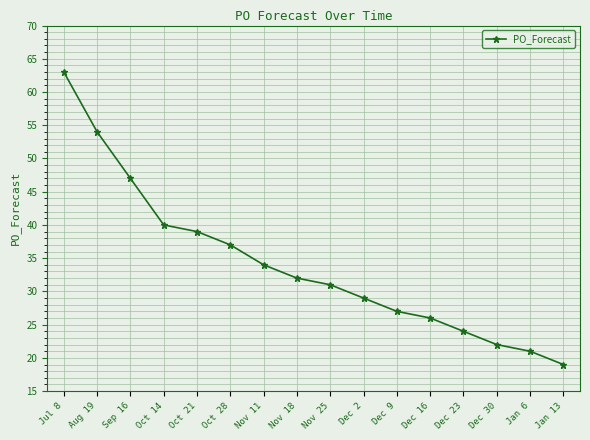

The chart shows a value of 40 at Oct 14. True or false?

True